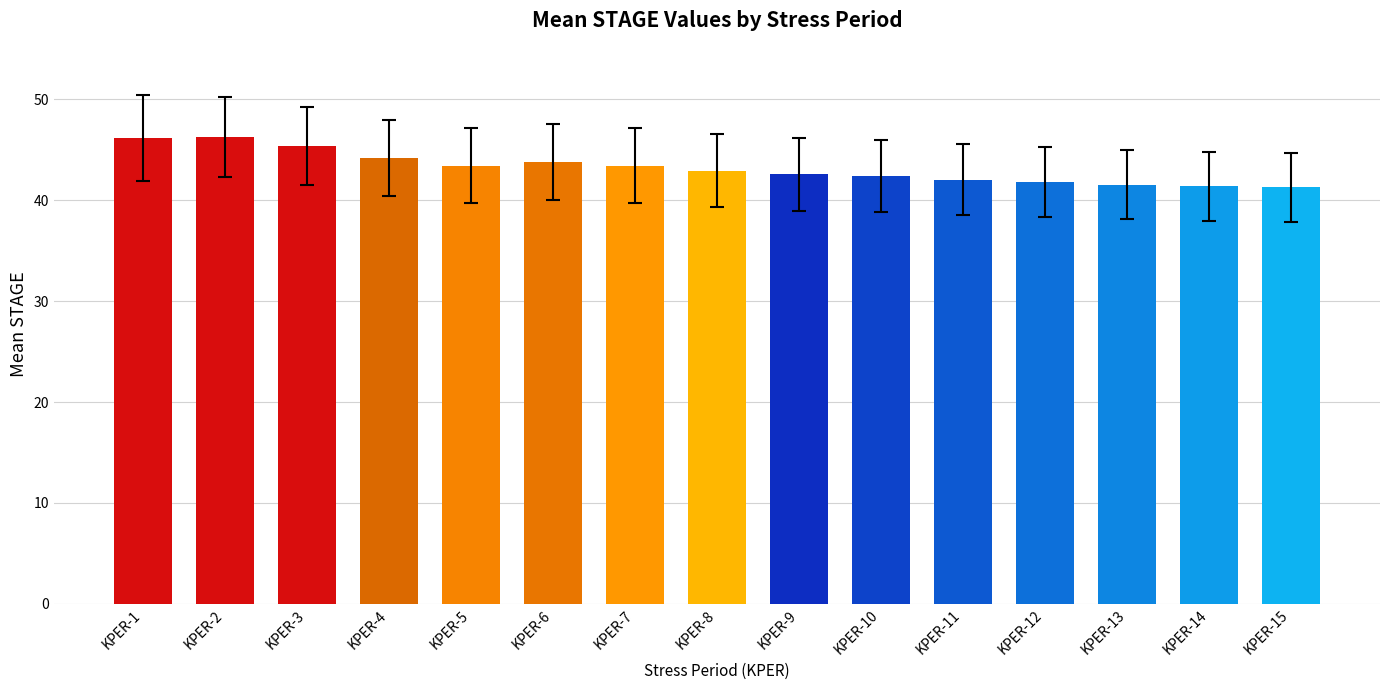

The chart shows a value of 17.9 at KPER-12. True or false?

False